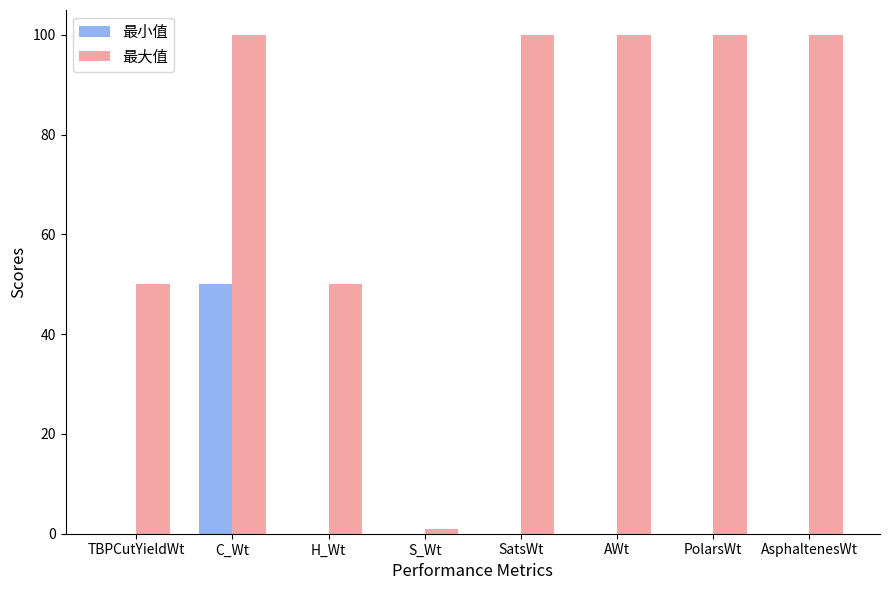

Reading right to left, transcribe all the data shown in this chart.

最小值: 0	0	0	0	0	0	50	0
最大值: 100	100	100	100	1	50	100	50